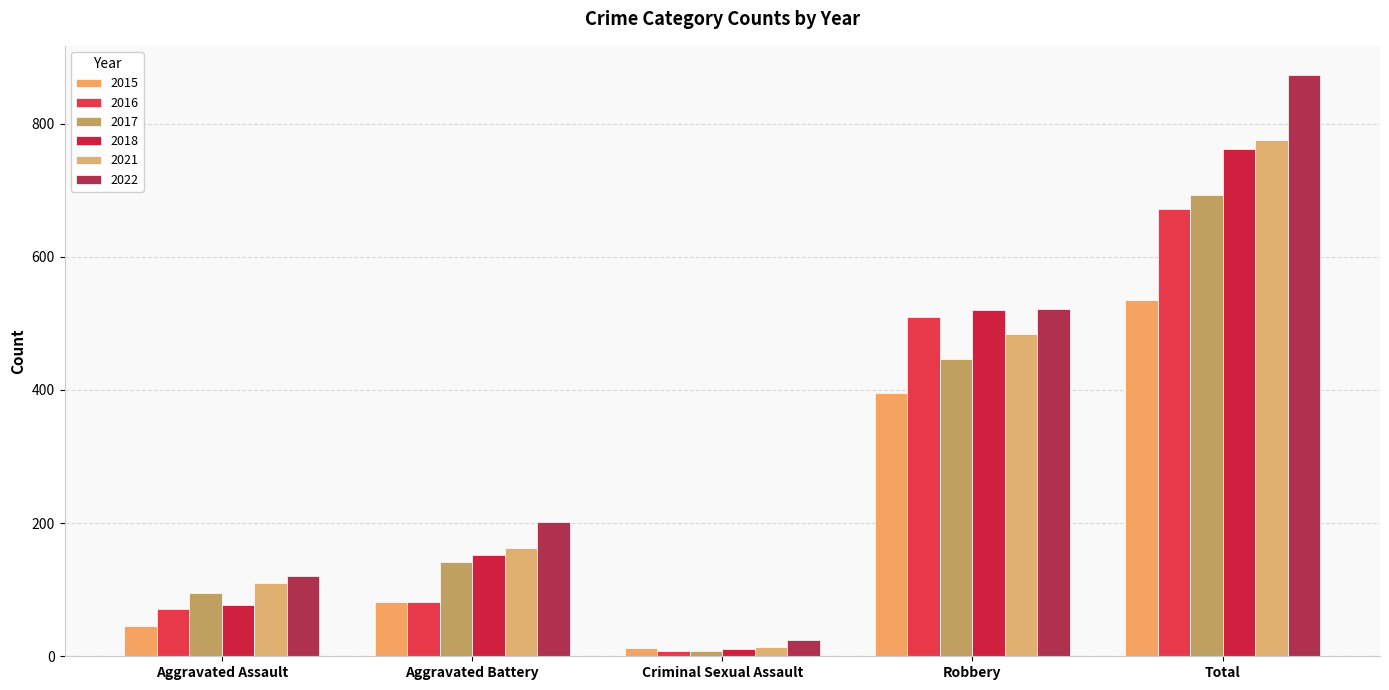

Rank the series at Criminal Sexual Assault from highest to lowest value.

2022, 2021, 2015, 2018, 2016, 2017